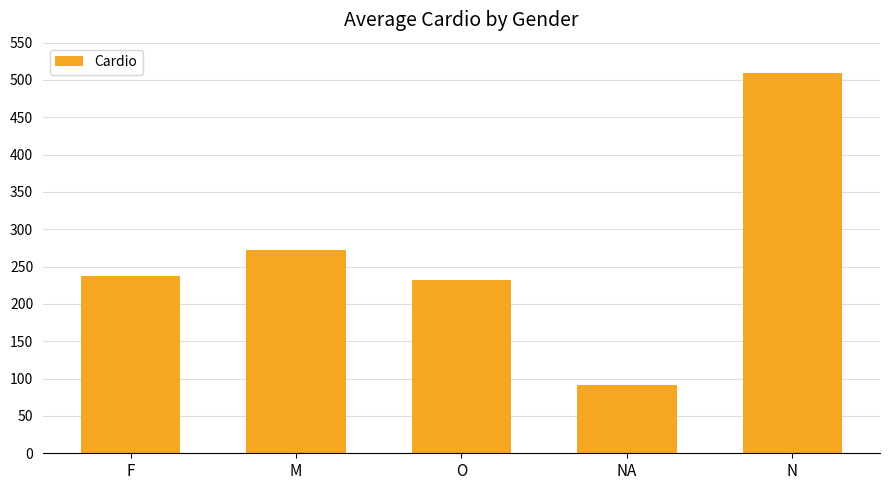

Rank the categories by value from highest to lowest.

N, M, F, O, NA